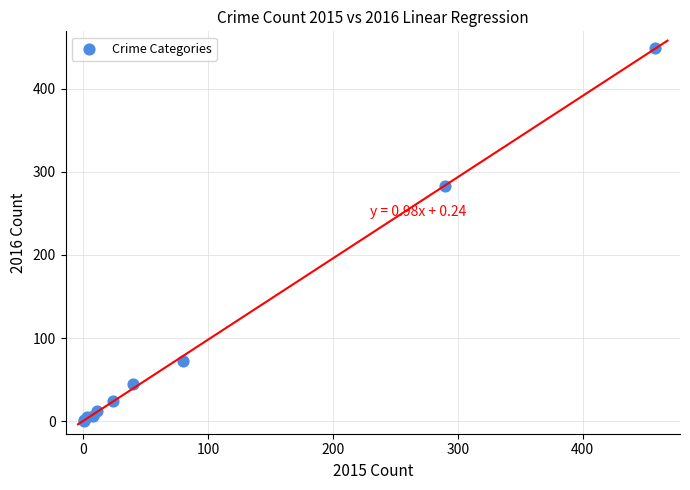

What Y value in the scatter plot is closest to 224?

283